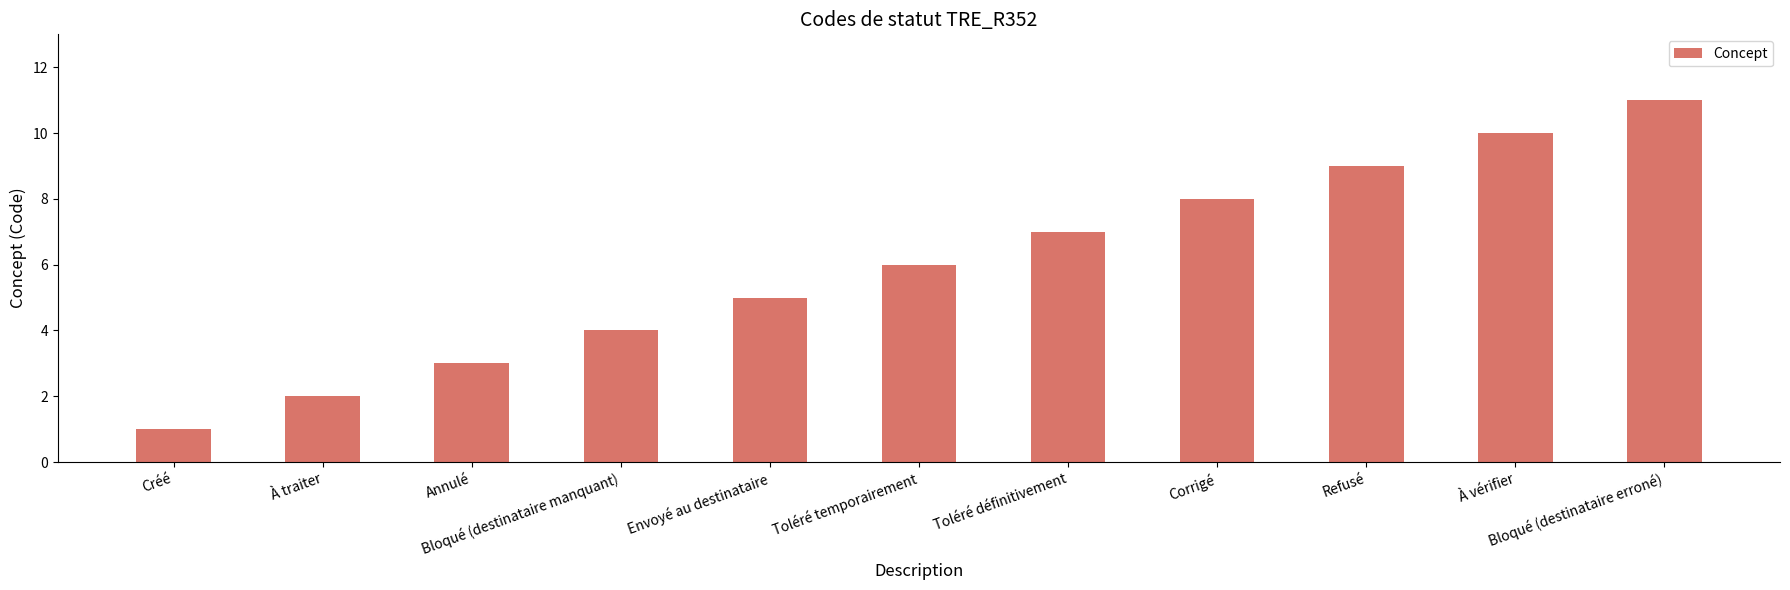

What is the sum of all values?

66